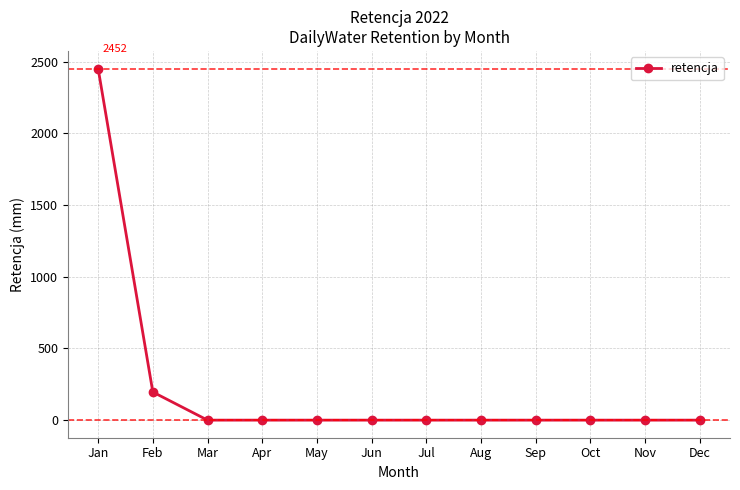

What is the maximum value shown in the chart?

2452